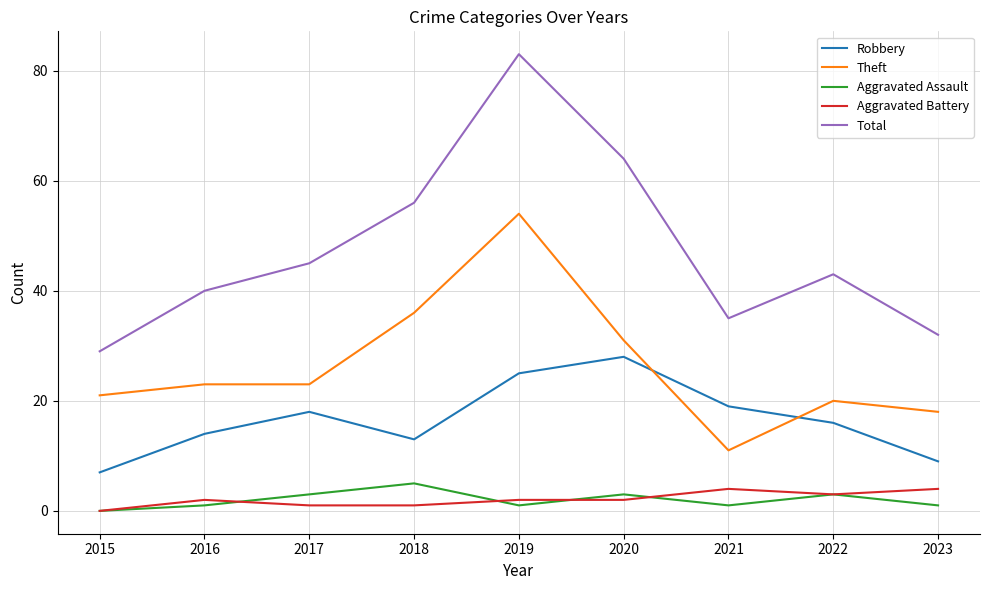

Reading left to right, transcribe all the data shown in this chart.

Robbery: 7	14	18	13	25	28	19	16	9
Theft: 21	23	23	36	54	31	11	20	18
Aggravated Assault: 0	1	3	5	1	3	1	3	1
Aggravated Battery: 0	2	1	1	2	2	4	3	4
Total: 29	40	45	56	83	64	35	43	32